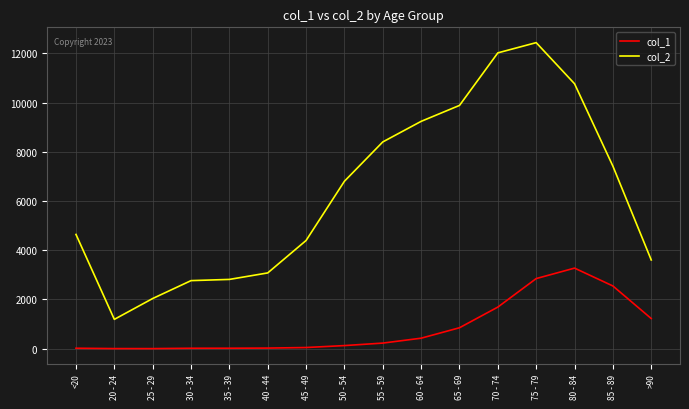

The value of col_2 at 55 - 59 is 12592. True or false?

False